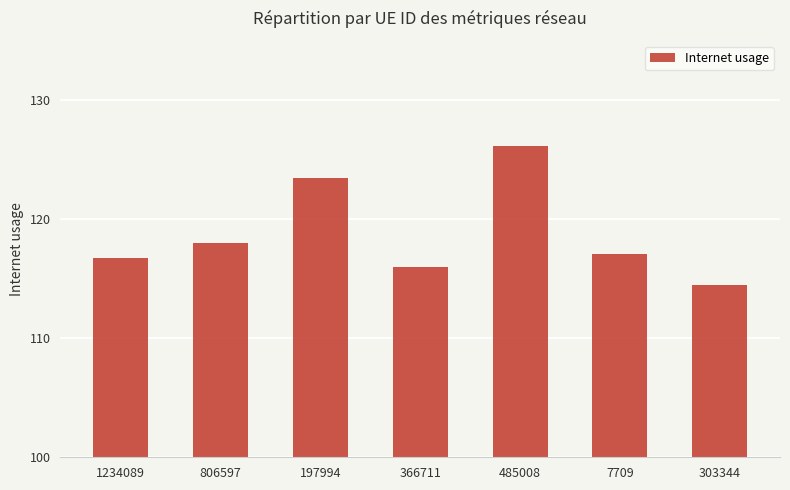

What is the difference between the values at 1234089 and 366711?

0.8